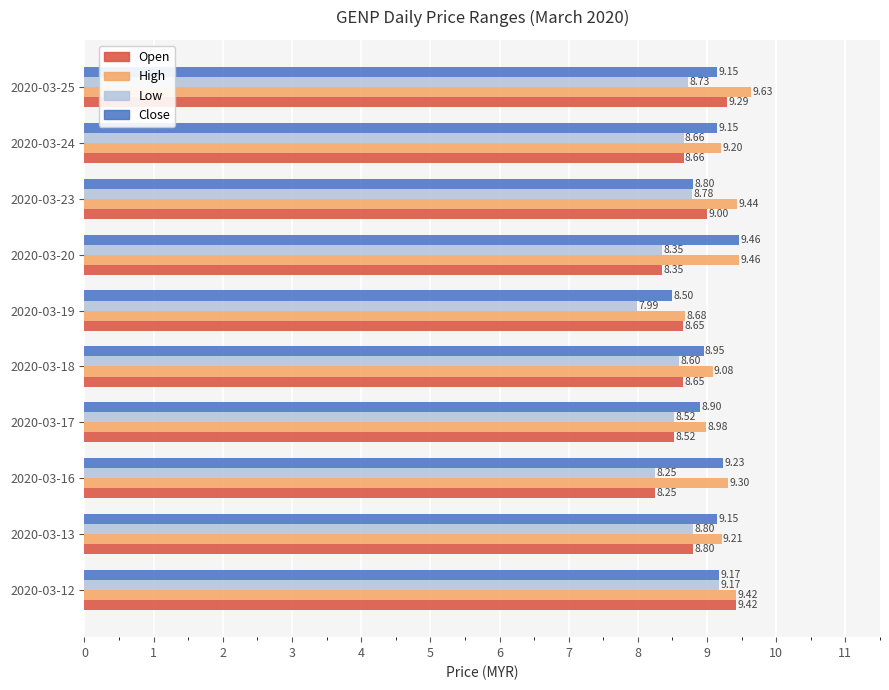

How many categories are shown in the chart?

10